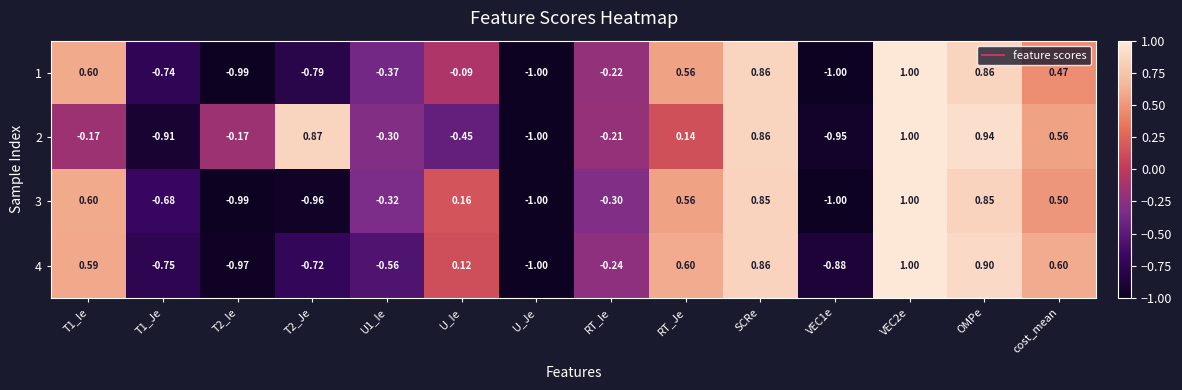

Count the number of categories in the chart.

14